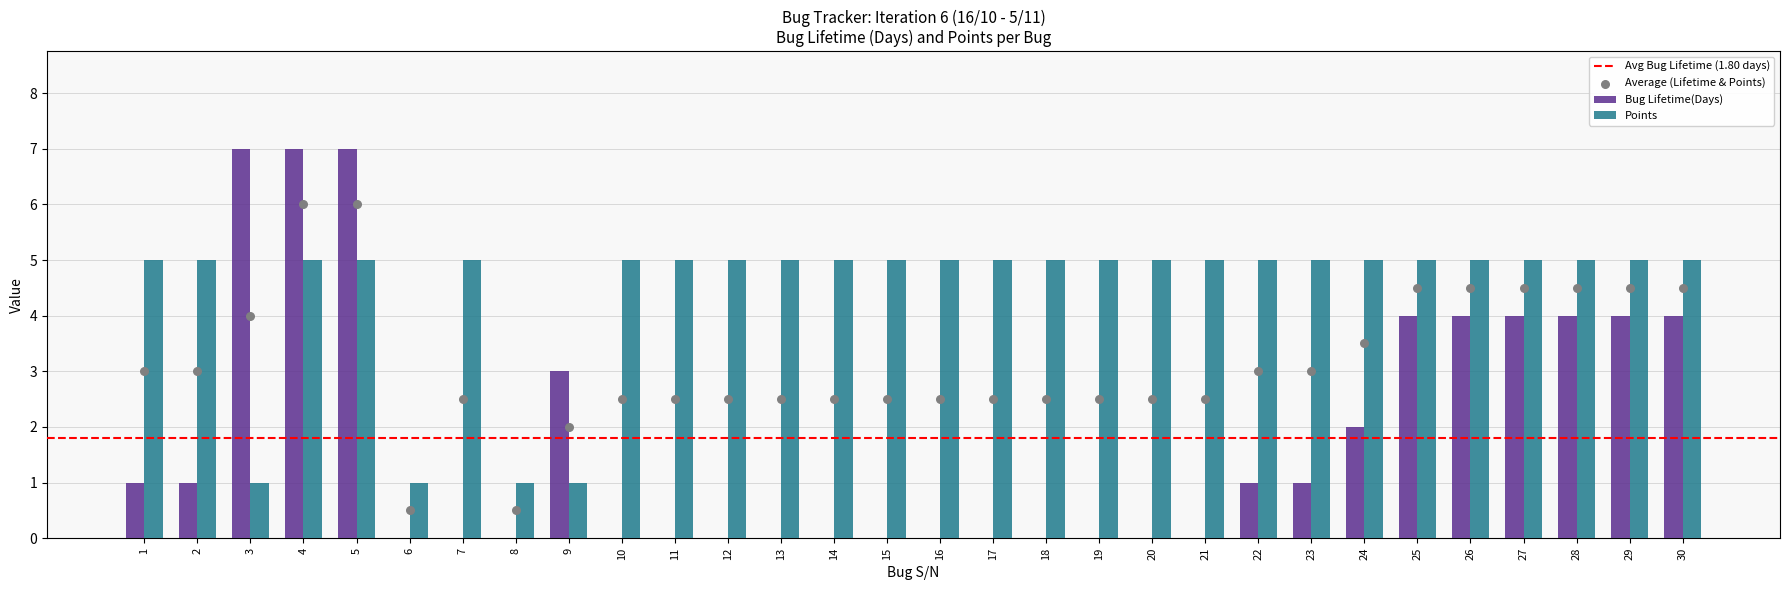

At how many categories does at least one series exceed 1?

28